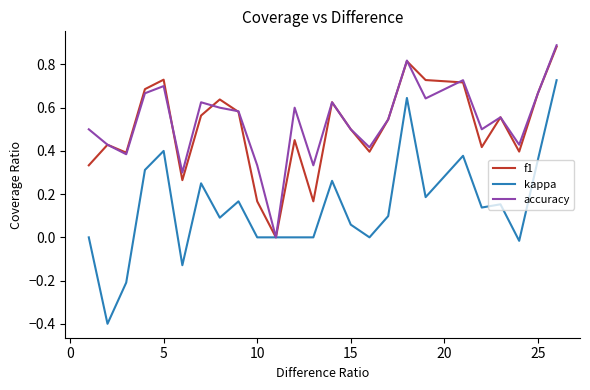

Which series has the widest spread of values?

kappa